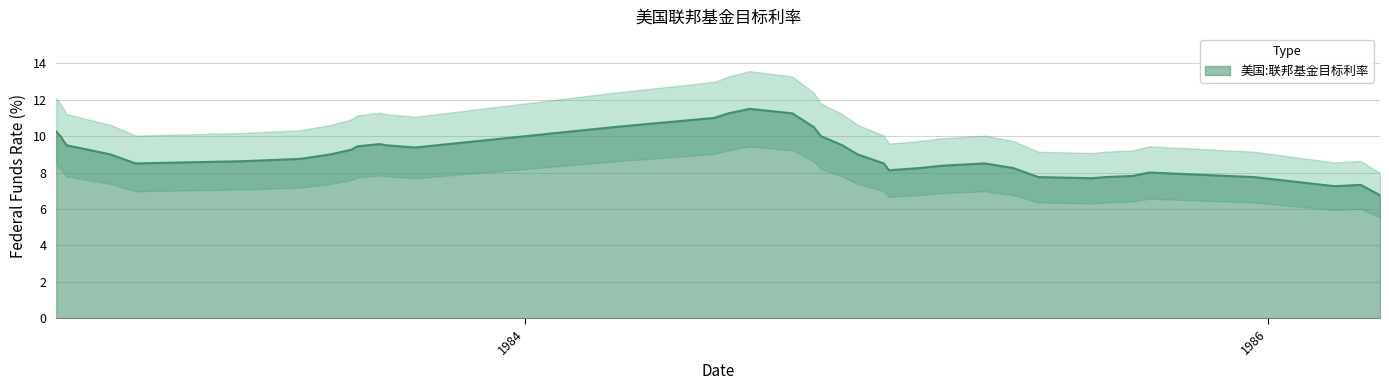

What is the lowest value of the 美国:联邦基金目标利率 series?

6.8